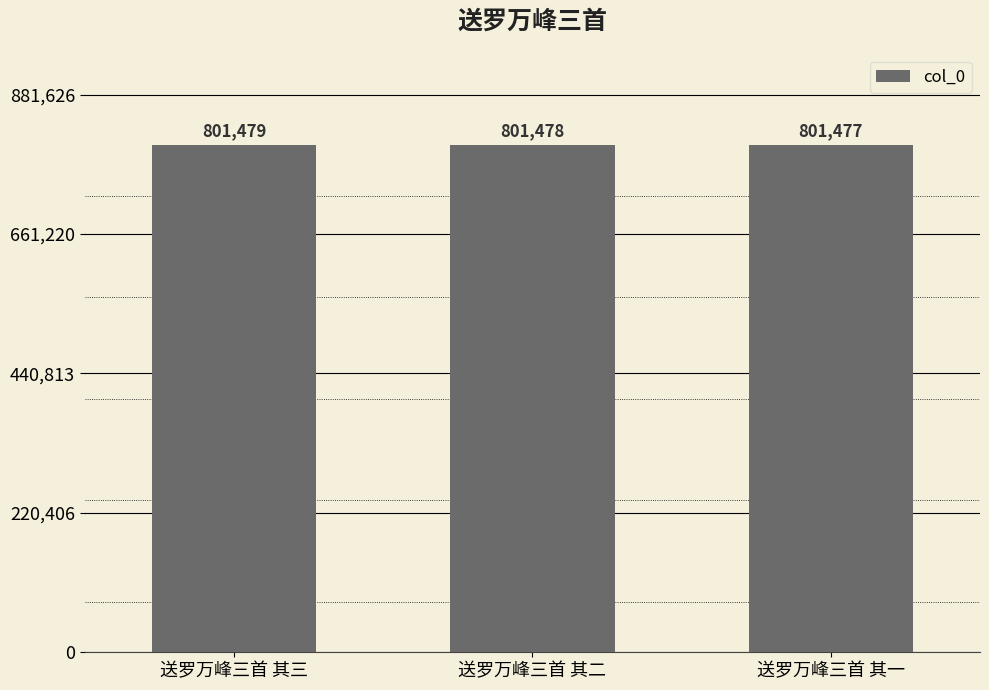

Reading left to right, transcribe all the data shown in this chart.

801479	801478	801477